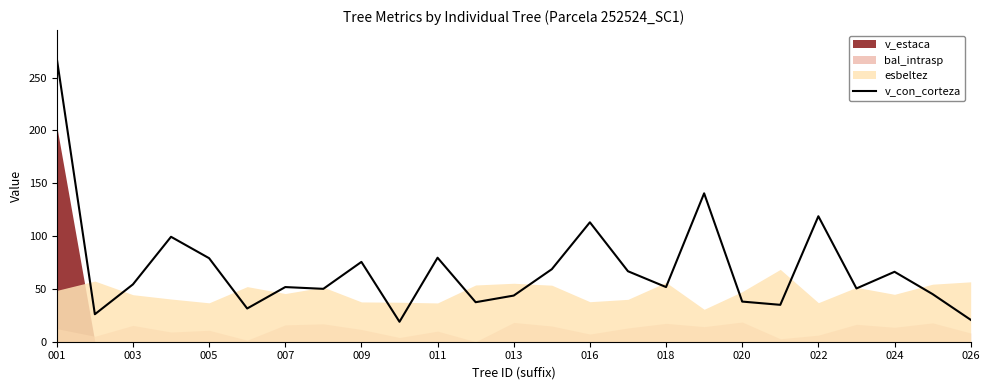

What is the maximum value for v_con_corteza?

268.2